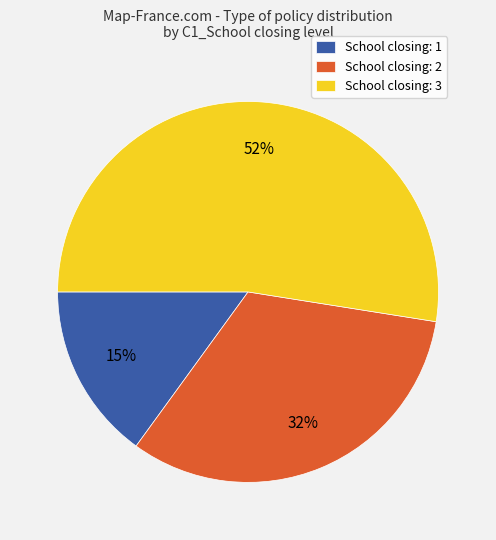

Which category has the biggest portion of the pie?

School closing: 3